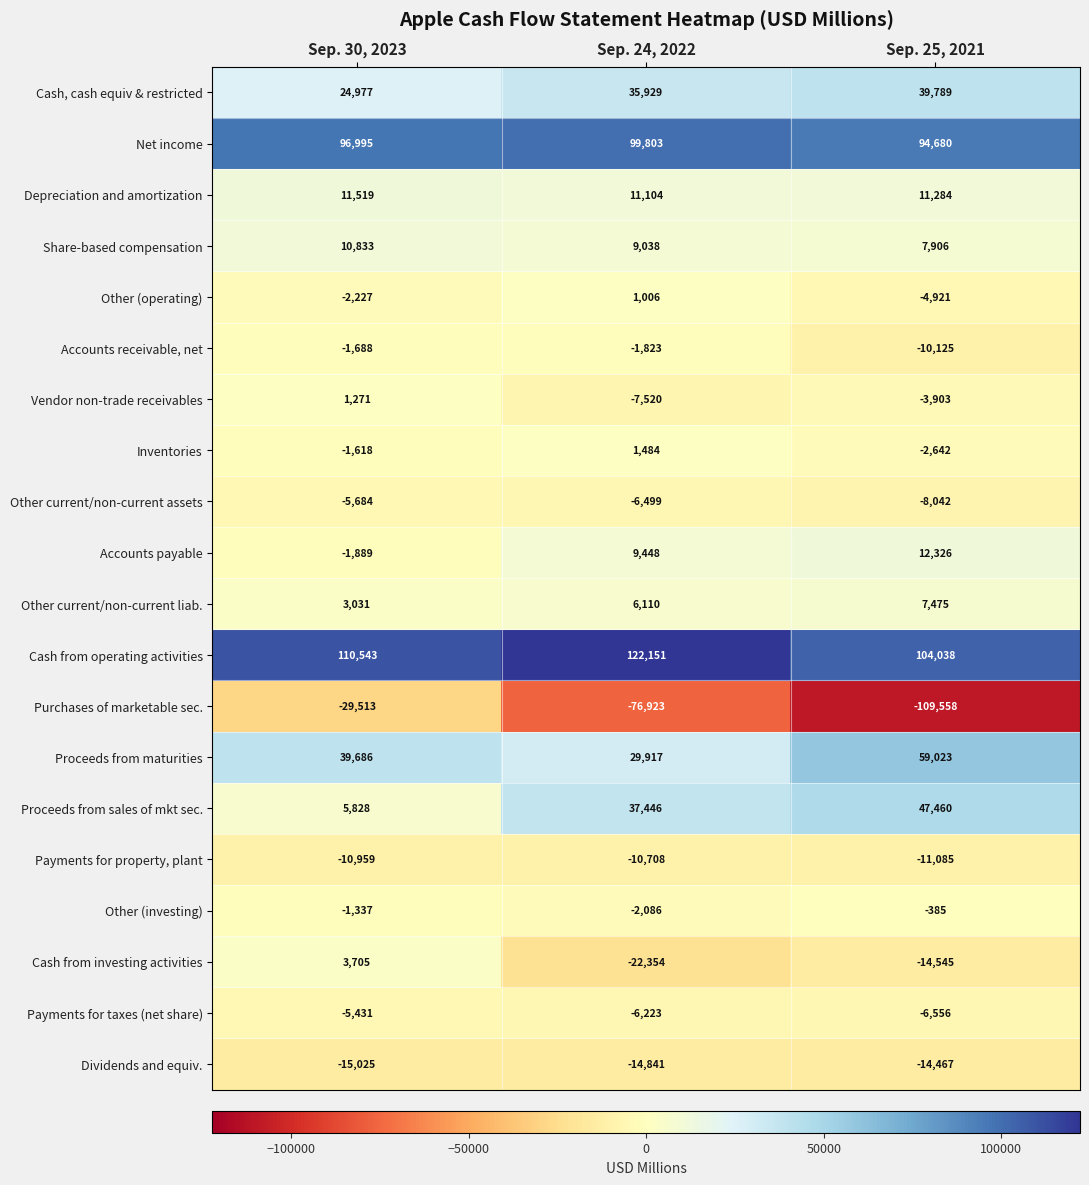

Which series has the largest total across all categories?

Cash from operating activities